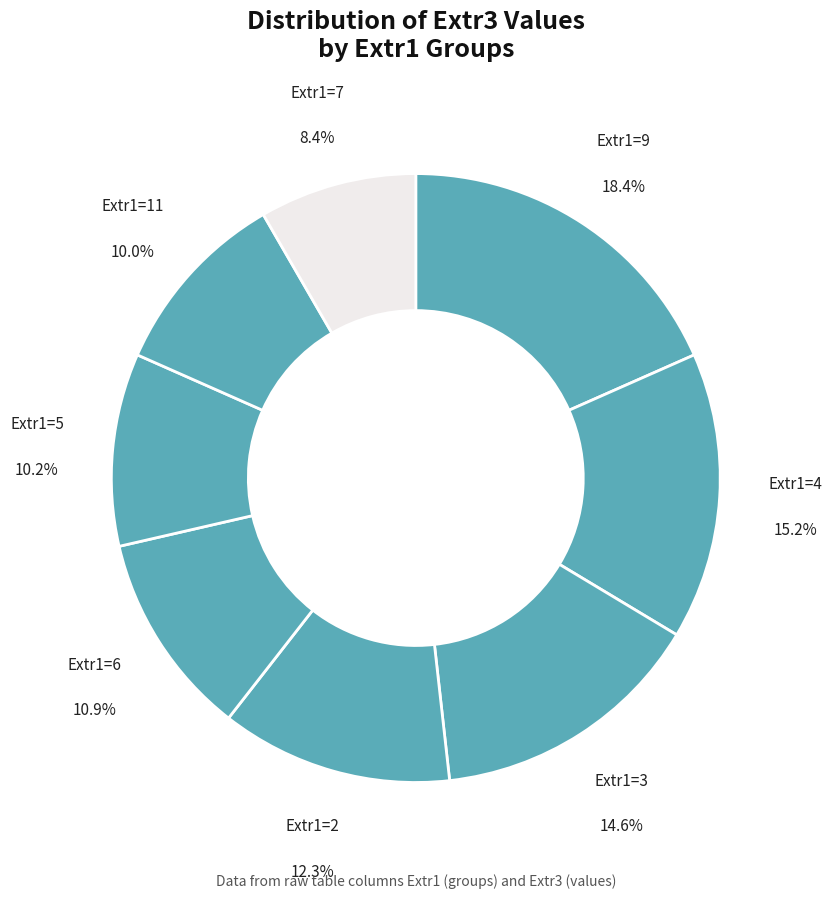

Which slice is the largest?

Extr1=9